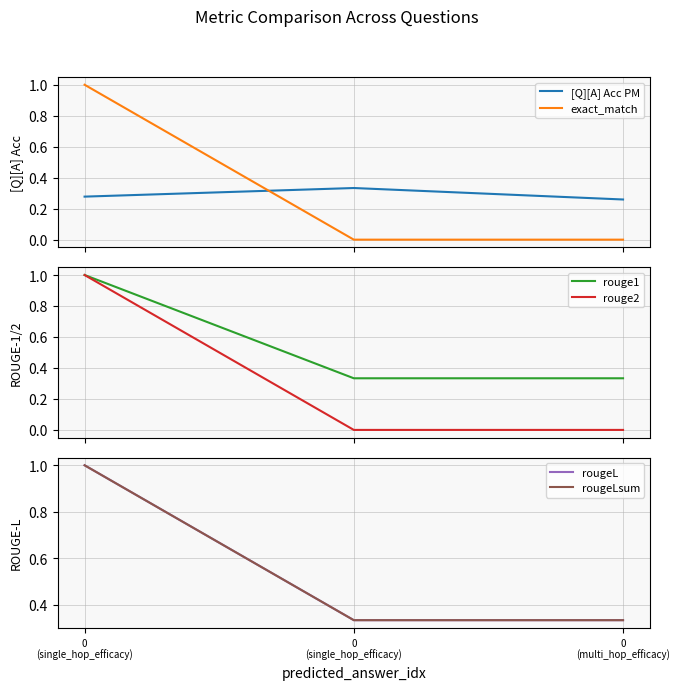

What is the spread (max minus min) of values at 0
(single_hop_efficacy)?

0.7